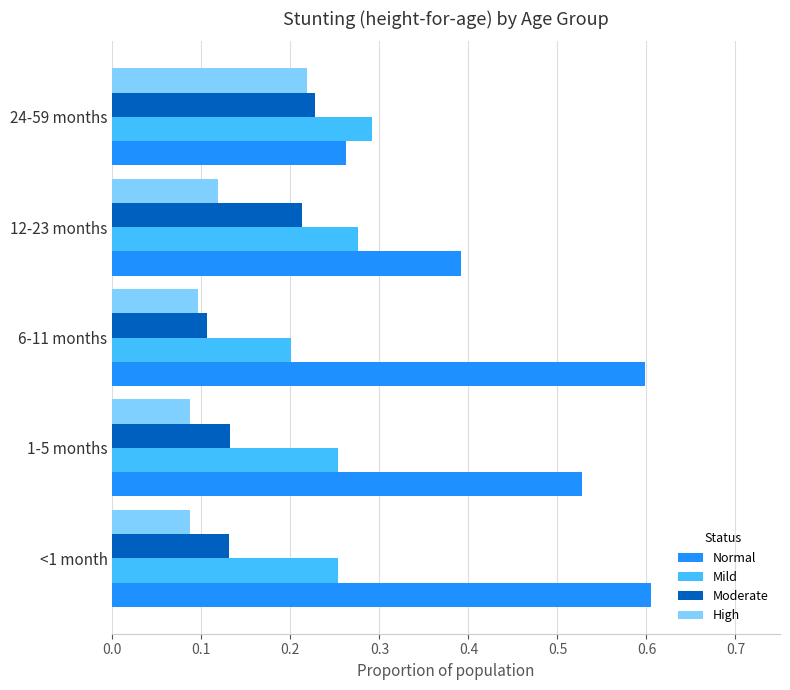

What is the sum of all High values?

0.6